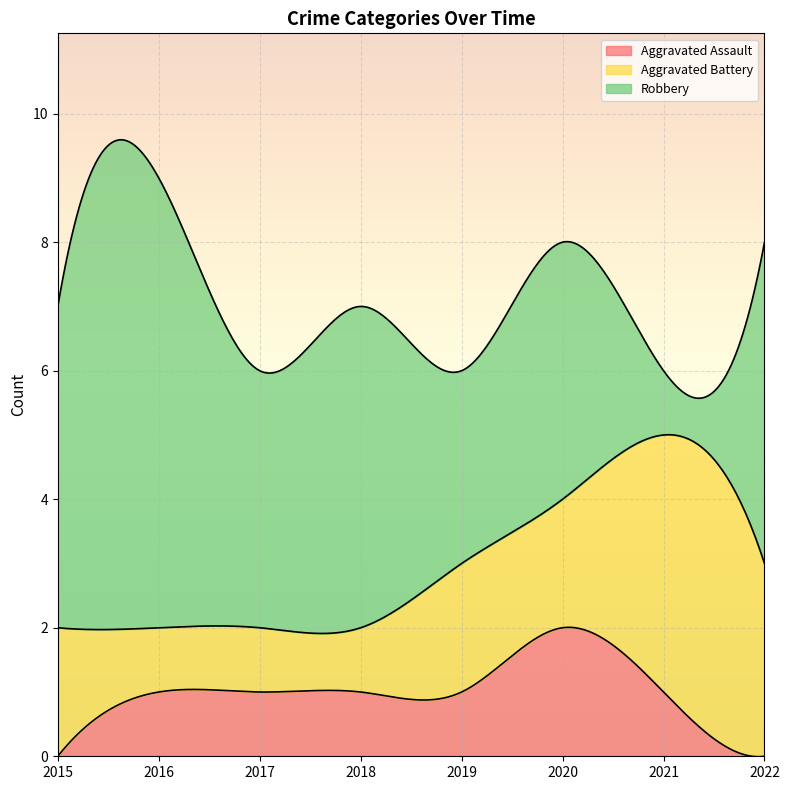

At which label is Aggravated Assault closest to 1?

2016